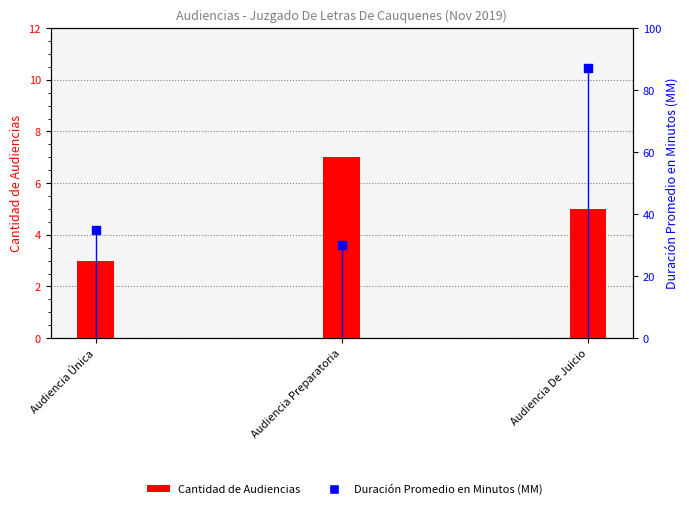

What is the total value across all series at Audiencia Preparatoria?

37